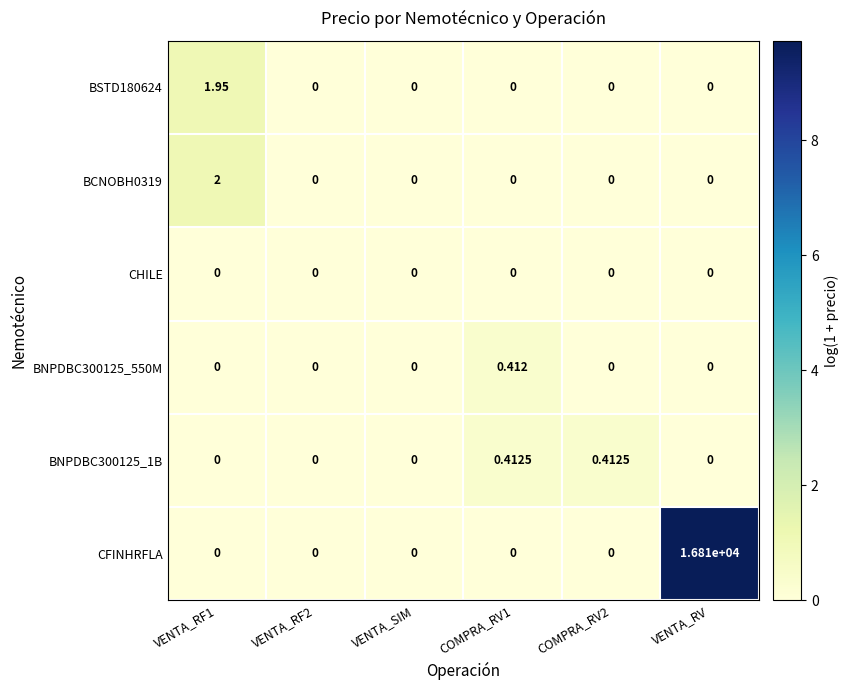

Which series has the widest spread of values?

CFINHRFLA